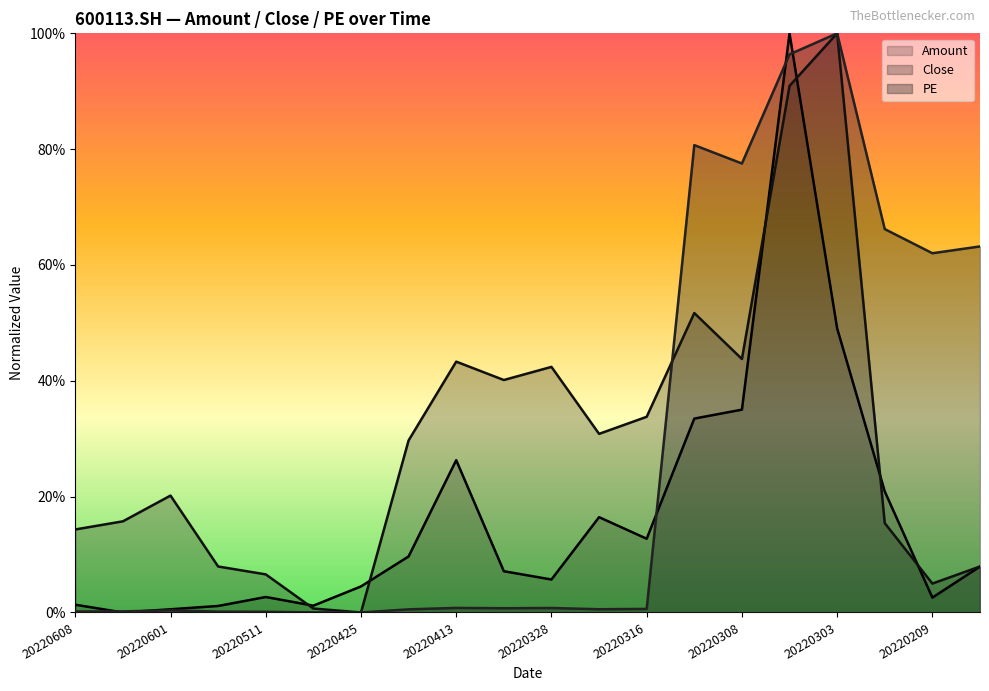

Reading left to right, what are all the values shown in this chart?

Amount: 0.0	0.0	0.0	0.0	0.0	0.0	0.0	0.1	0.3	0.1	0.1	0.2	0.1	0.3	0.4	1.0	0.5	0.2	0.0	0.1
Close: 0.1	0.2	0.2	0.1	0.1	0.0	0.0	0.3	0.4	0.4	0.4	0.3	0.3	0.5	0.4	0.9	1.0	0.2	0.0	0.1
PE: 0.0	0.0	0.0	0.0	0.0	0.0	0.0	0.0	0.0	0.0	0.0	0.0	0.0	0.8	0.8	1.0	1.0	0.7	0.6	0.6